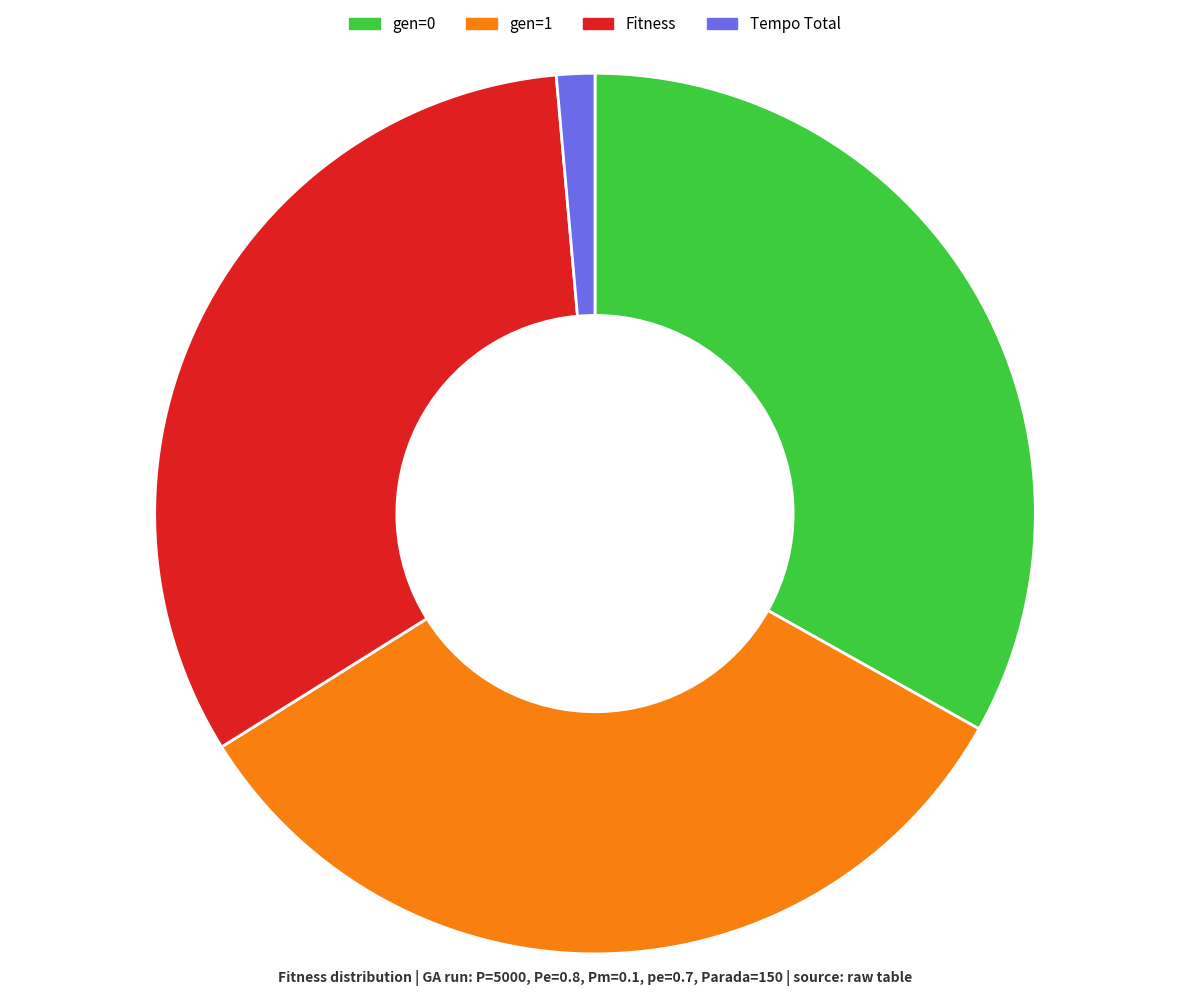

The gen=1 slice represents 43% of the pie. True or false?

False